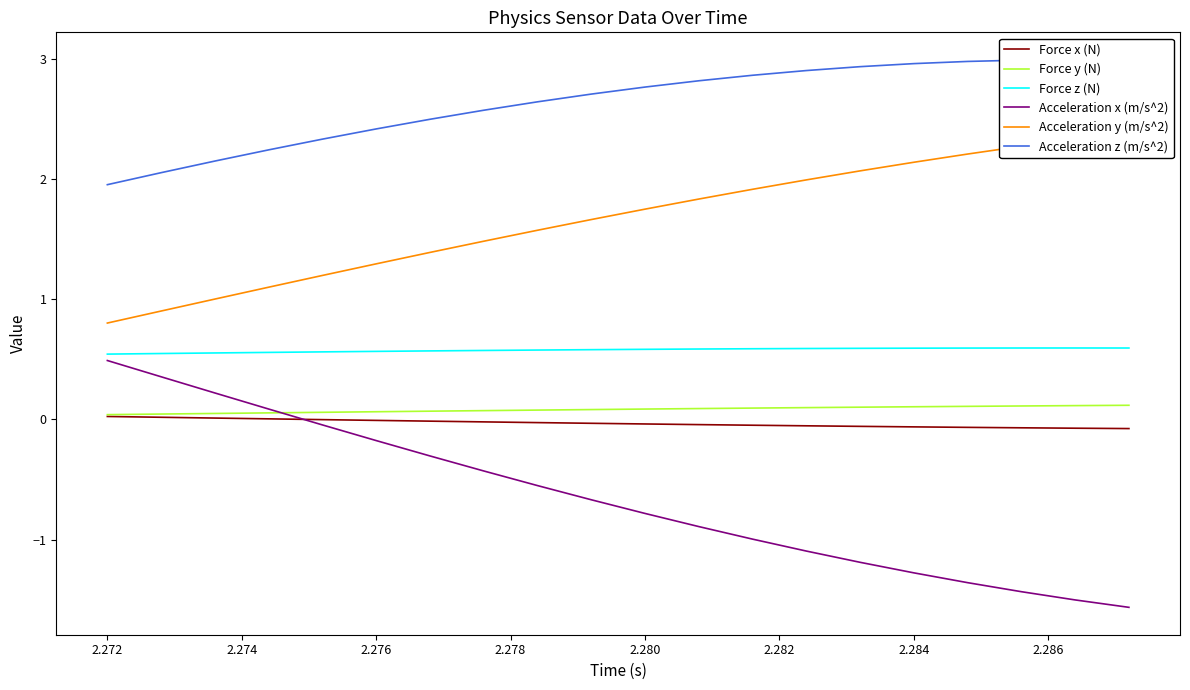

What is the highest value of the Force z (N) series?

0.6